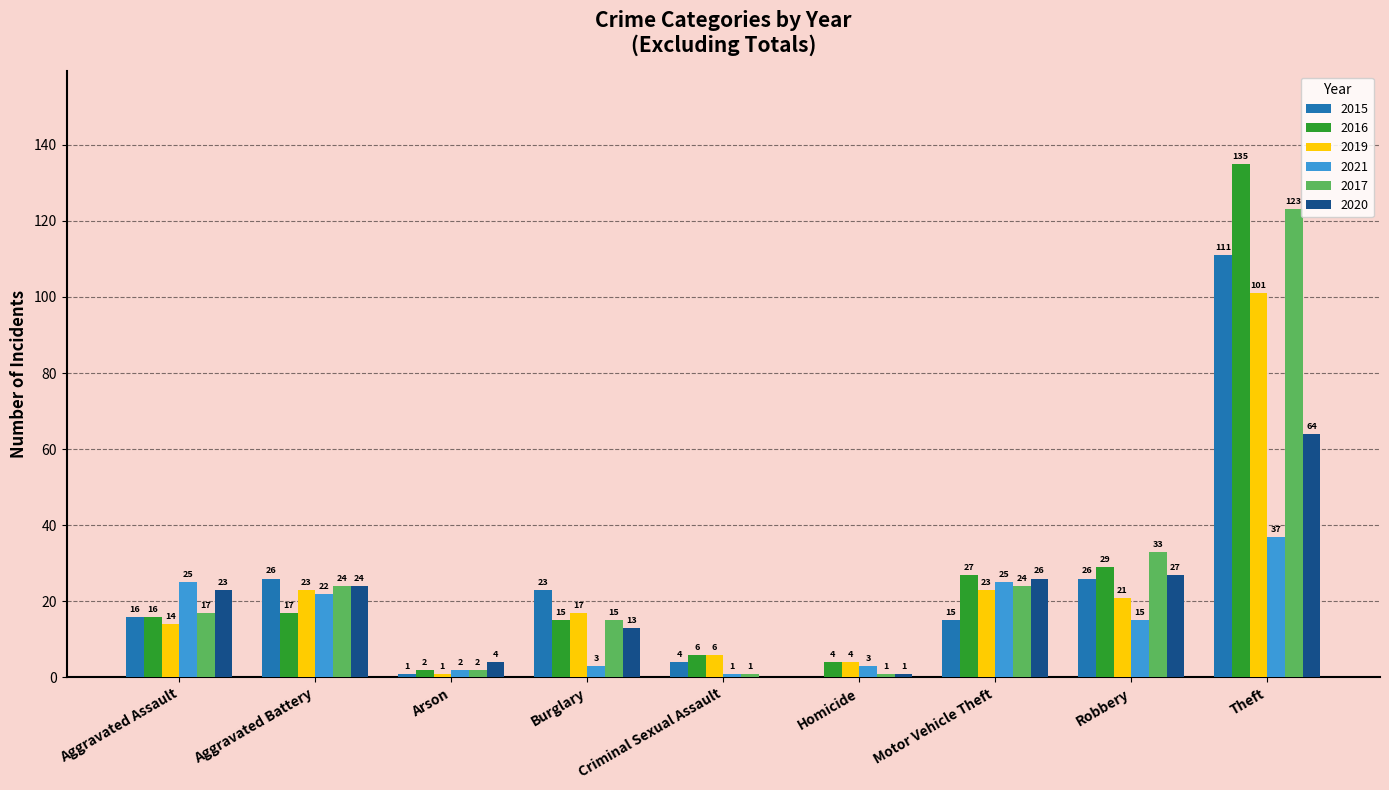

Reading left to right, list all the values displayed in this chart.

2015: Aggravated Assault=16	Aggravated Battery=26	Arson=1	Burglary=23	Criminal Sexual Assault=4	Homicide=0	Motor Vehicle Theft=15	Robbery=26	Theft=111
2016: Aggravated Assault=16	Aggravated Battery=17	Arson=2	Burglary=15	Criminal Sexual Assault=6	Homicide=4	Motor Vehicle Theft=27	Robbery=29	Theft=135
2019: Aggravated Assault=14	Aggravated Battery=23	Arson=1	Burglary=17	Criminal Sexual Assault=6	Homicide=4	Motor Vehicle Theft=23	Robbery=21	Theft=101
2021: Aggravated Assault=25	Aggravated Battery=22	Arson=2	Burglary=3	Criminal Sexual Assault=1	Homicide=3	Motor Vehicle Theft=25	Robbery=15	Theft=37
2017: Aggravated Assault=17	Aggravated Battery=24	Arson=2	Burglary=15	Criminal Sexual Assault=1	Homicide=1	Motor Vehicle Theft=24	Robbery=33	Theft=123
2020: Aggravated Assault=23	Aggravated Battery=24	Arson=4	Burglary=13	Criminal Sexual Assault=0	Homicide=1	Motor Vehicle Theft=26	Robbery=27	Theft=64